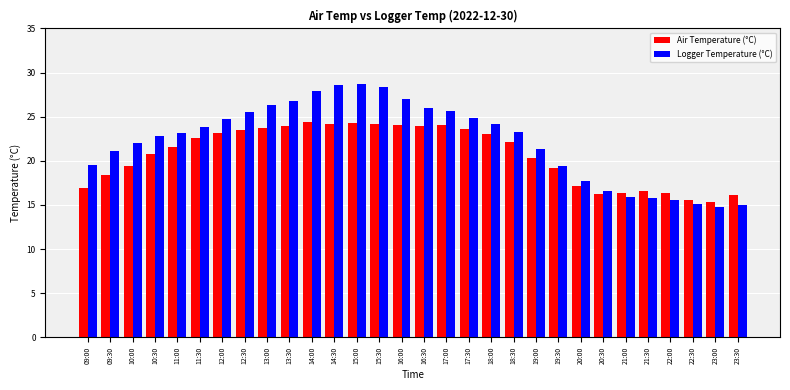

Which series has the largest total across all categories?

Logger Temperature (°C)